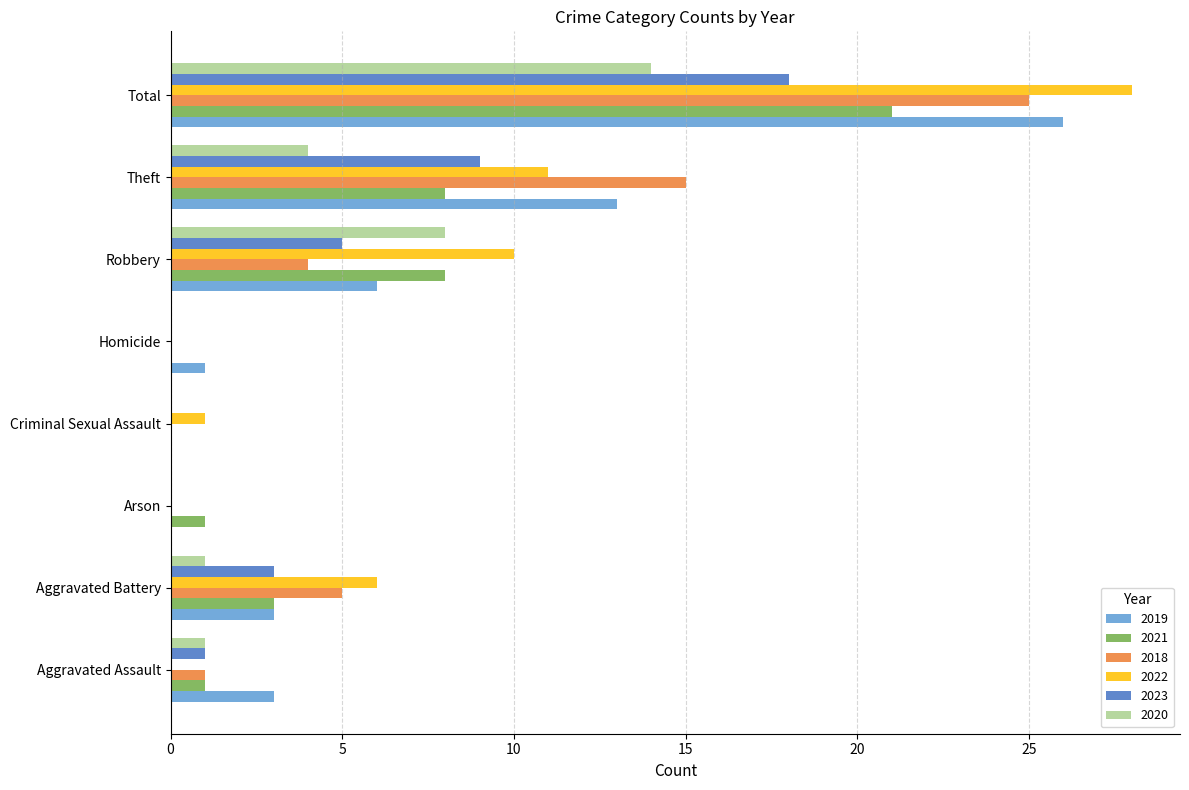

Which series changed the most between Theft and Total?

2022